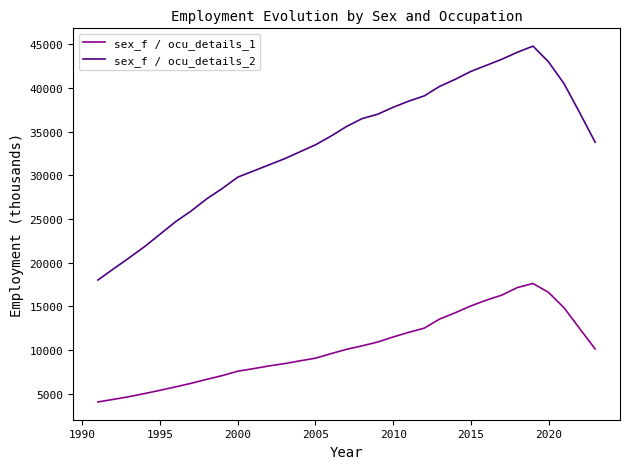

List the series in order of their peak value, highest first.

sex_f / ocu_details_2, sex_f / ocu_details_1